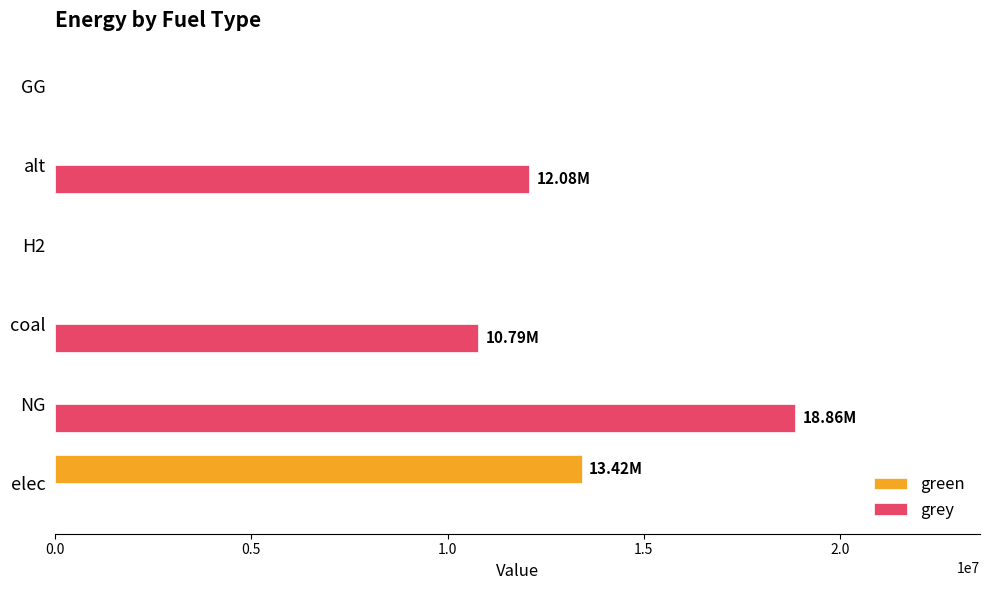

What is the sum of all green values?

13421333.8